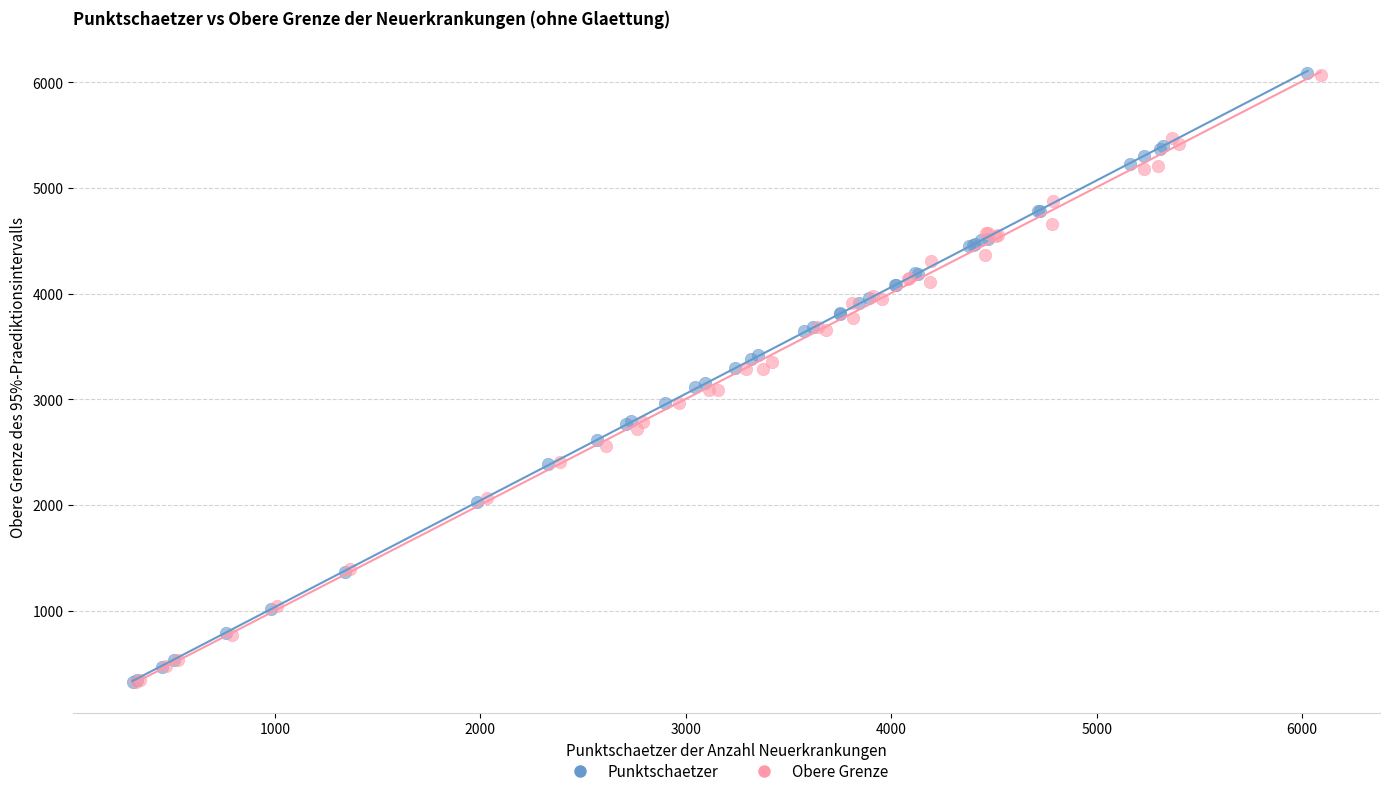

What are all the series names shown in the legend?

Punktschaetzer, Obere Grenze